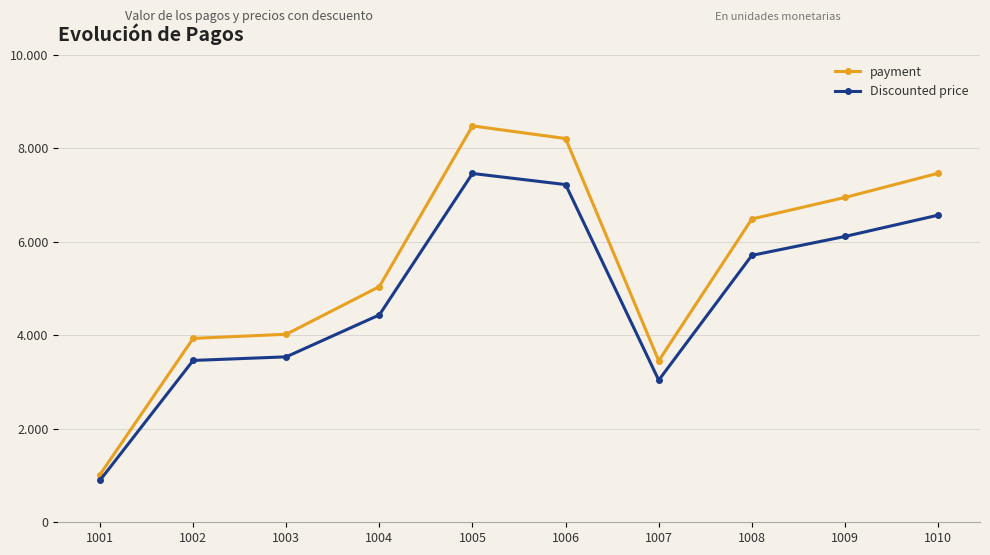

Which series has the widest spread of values?

payment